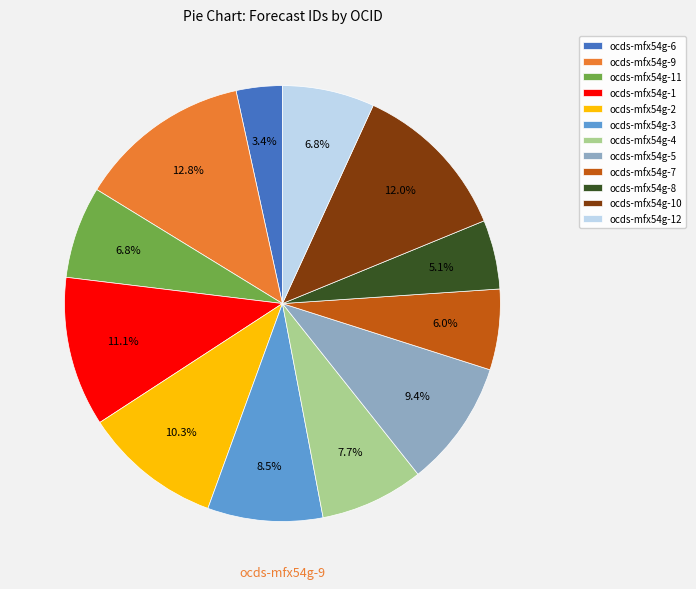

Is it true that ocds-mfx54g-5 is 9% of the pie?

True